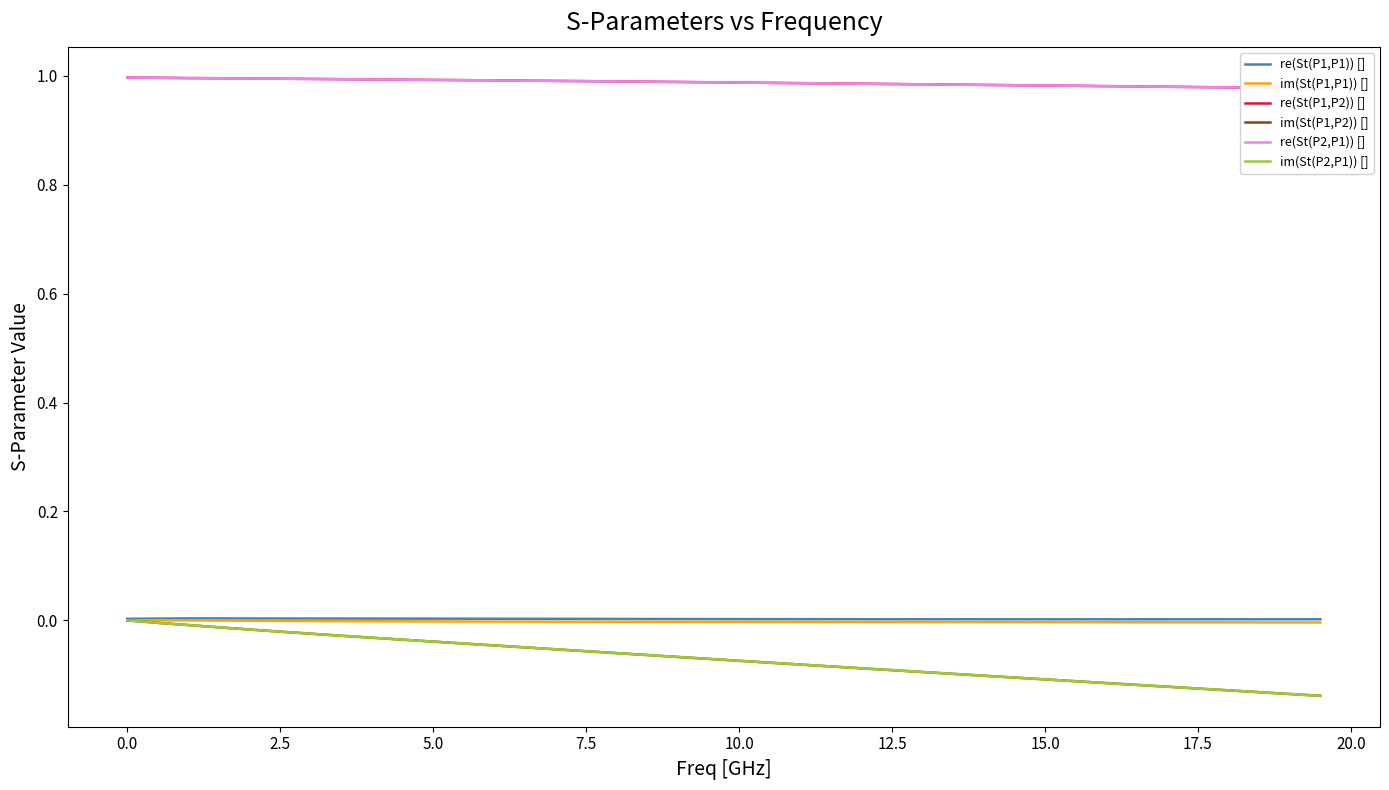

What are all the series names shown in the legend?

re(St(P1,P1)) [], im(St(P1,P1)) [], re(St(P1,P2)) [], im(St(P1,P2)) [], re(St(P2,P1)) [], im(St(P2,P1)) []